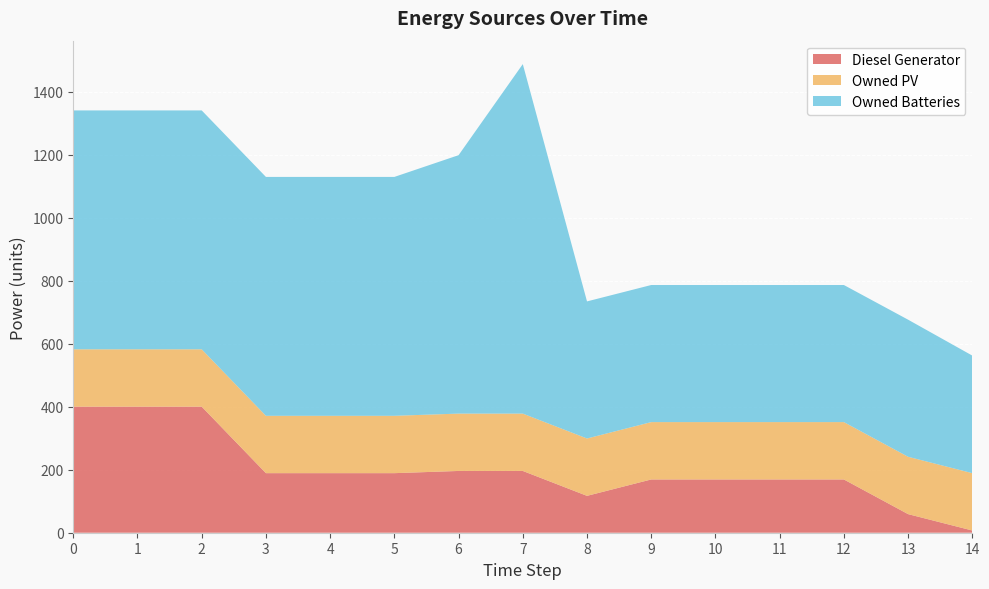

Reading left to right, transcribe all the data shown in this chart.

Diesel Generator: 0=400	1=400	2=400	3=189	4=189	5=189	6=196	7=196	8=117	9=169	10=169	11=169	12=169	13=59	14=7
Owned PV: 0=182	1=182	2=182	3=182	4=182	5=182	6=182	7=182	8=182	9=182	10=182	11=182	12=182	13=182	14=182
Owned Batteries: 0=758	1=758	2=758	3=758	4=758	5=758	6=820	7=1109	8=435	9=435	10=435	11=435	12=435	13=435	14=373